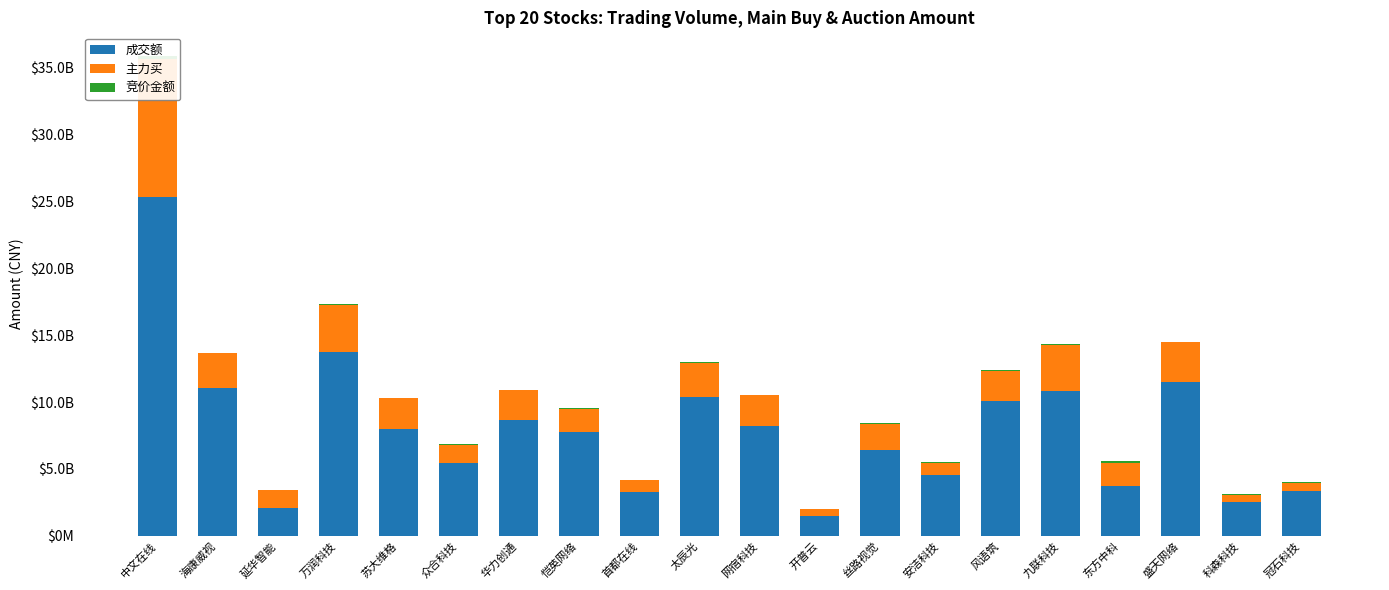

Are the bars horizontal?

No